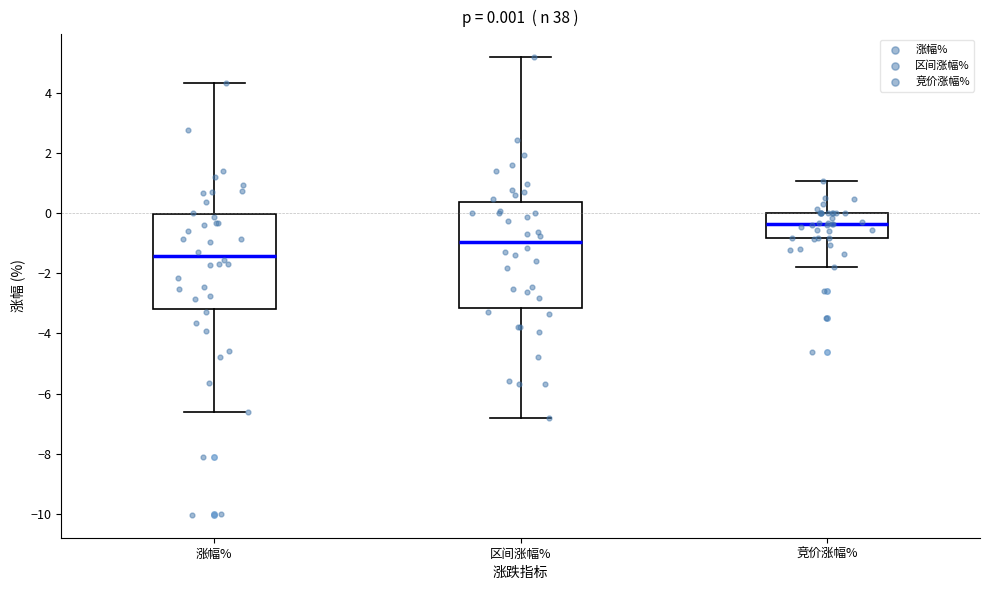

Which box's median line is the lowest?

涨幅%